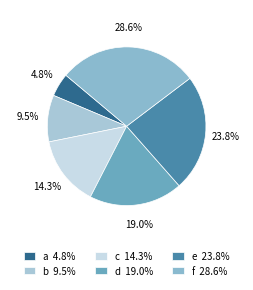

What is the ratio of the value at c to the value at b?

1.5